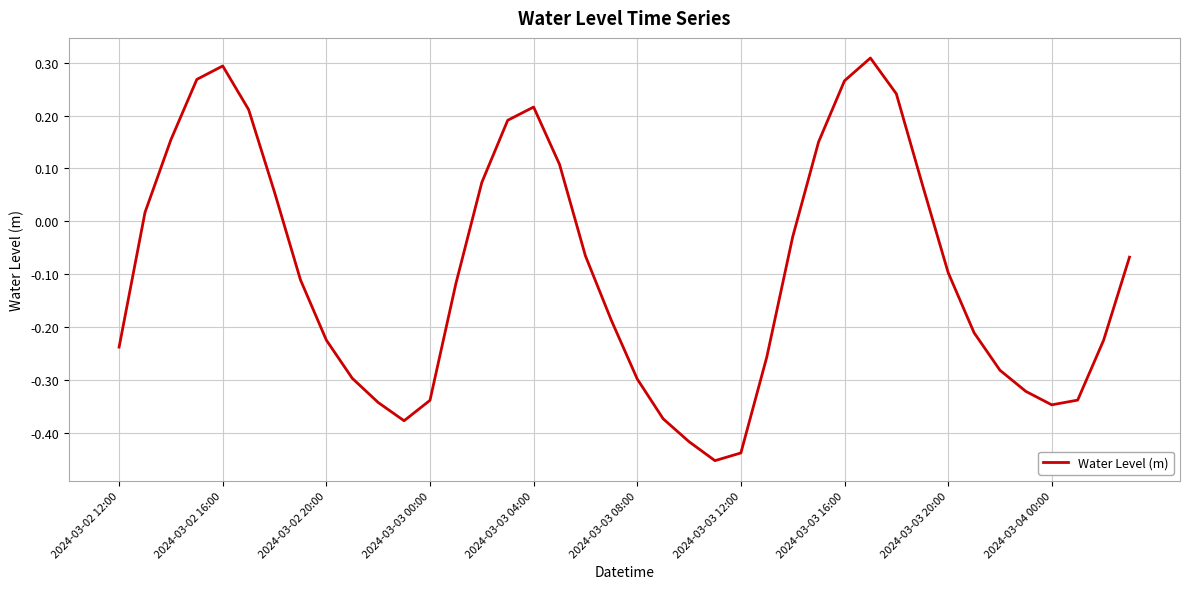

What is the difference between the maximum and minimum values?

0.8